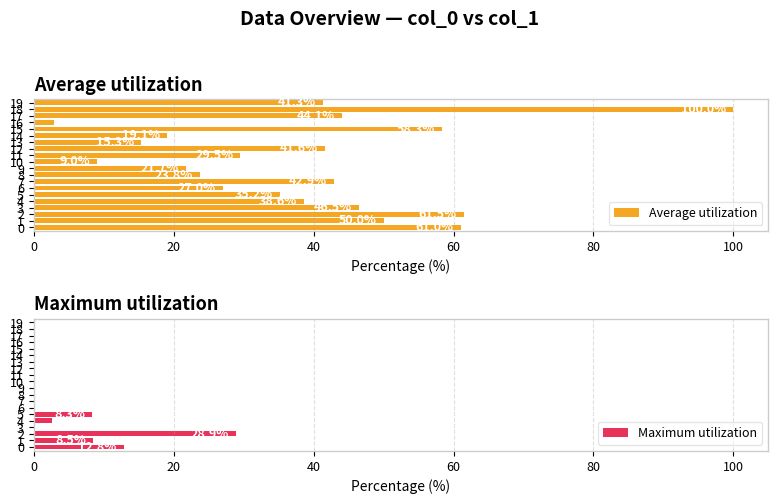

How many bars are there in total?

40